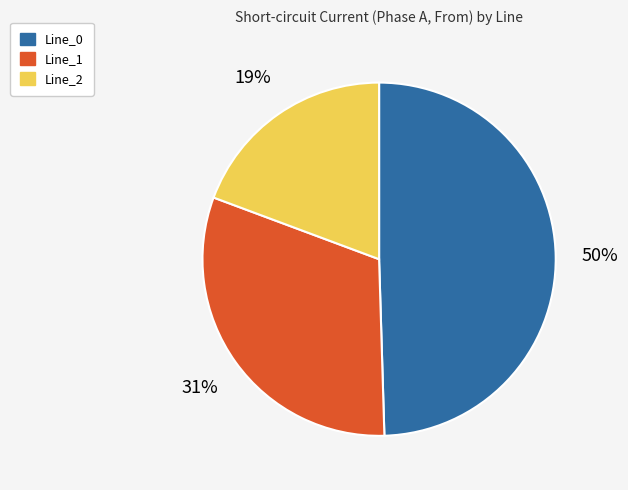

Do Line_1 and Line_0 together represent more than half of the pie?

Yes